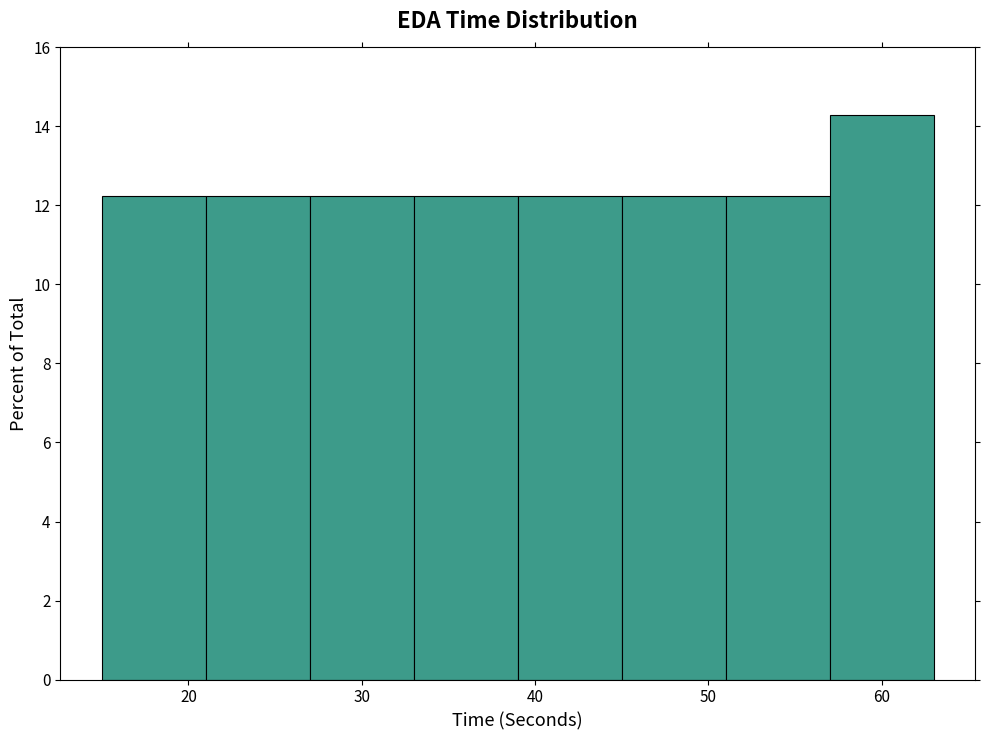

Reading left to right, transcribe this chart: for each bar, give the range it covers on the x-axis and its height. The values are not printed on the chart, so give them approximately, as read against the axis.

15 to 21: 12.2
21 to 27: 12.2
27 to 33: 12.2
33 to 39: 12.2
39 to 45: 12.2
45 to 51: 12.2
51 to 57: 12.2
57 to 63: 14.2